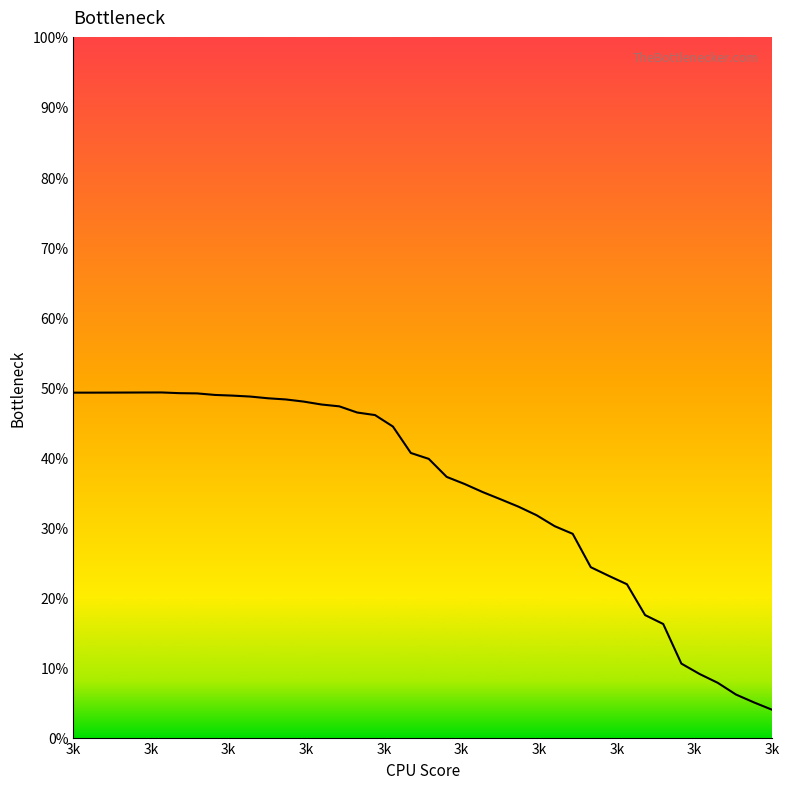

Does the chart have visible grid lines?

No